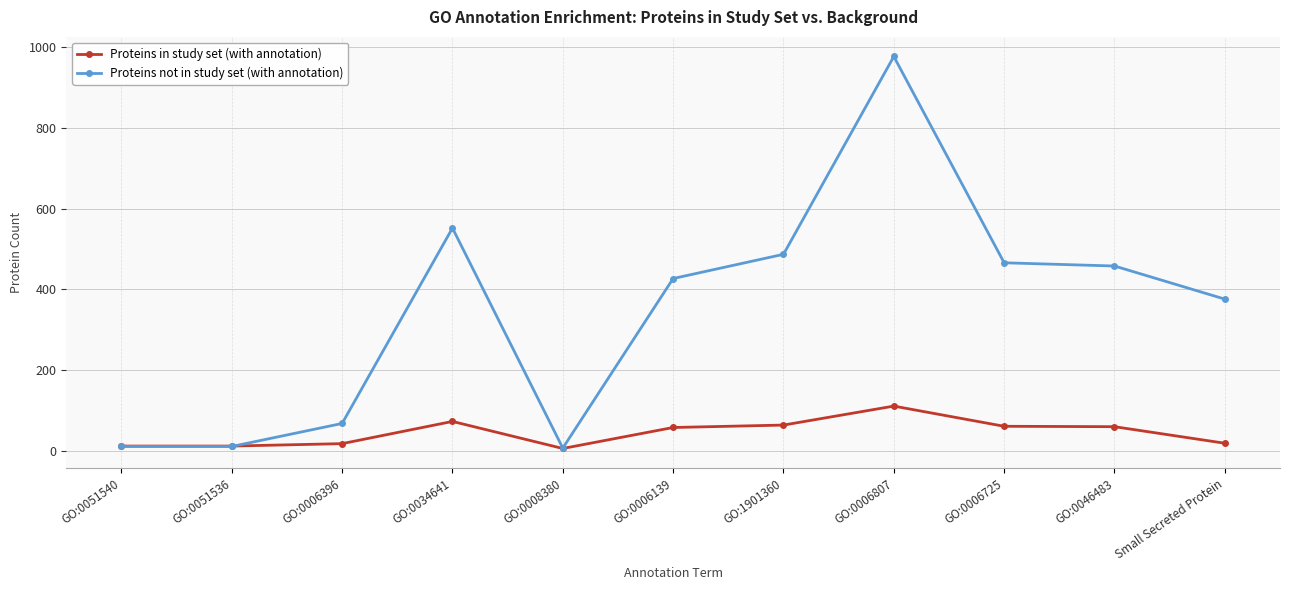

What is the spread (max minus min) of values at GO:0051540?

1